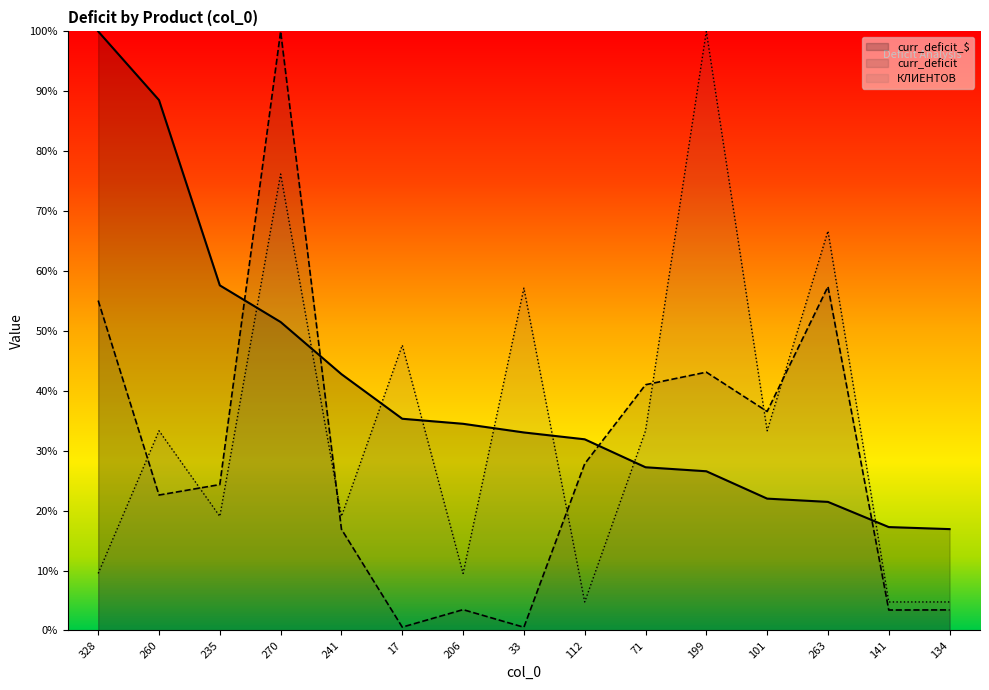

What is the label of the 1st point from the left?

328